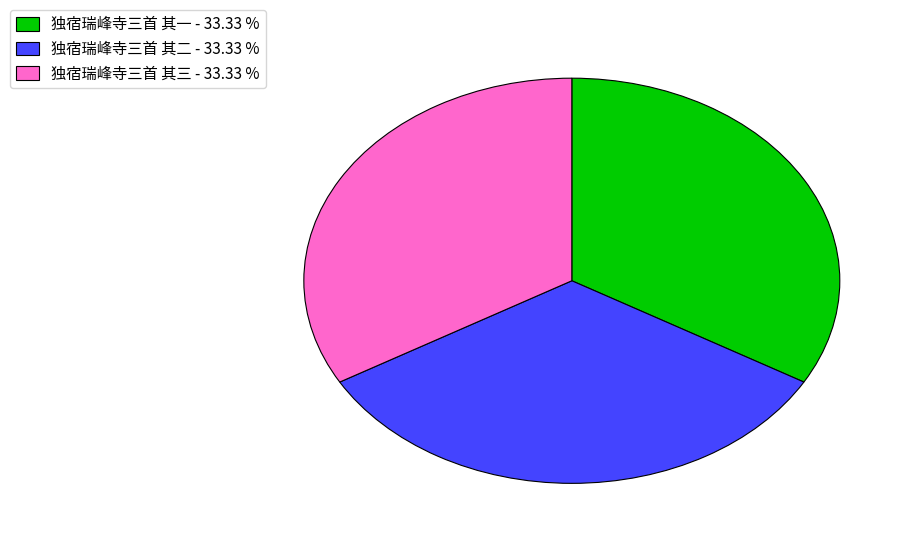

Combined, do 独宿瑞峰寺三首 其一 - 33.33 % and 独宿瑞峰寺三首 其三 - 33.33 % account for over 50%?

Yes